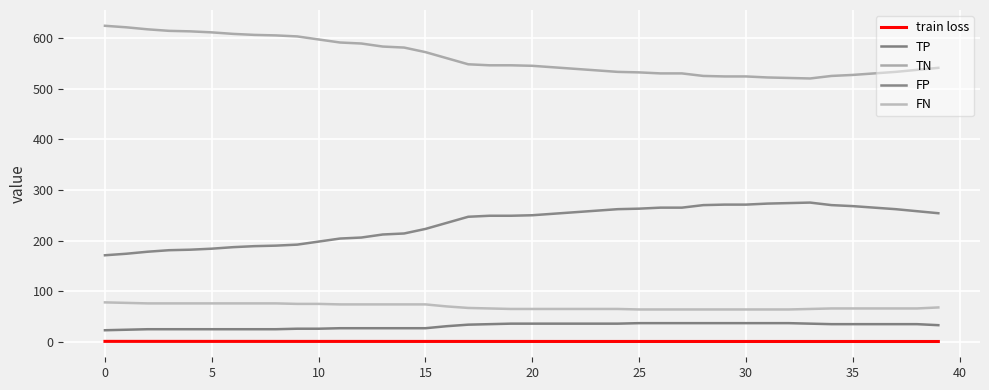

True or false: FN and train loss cross at least once.

False